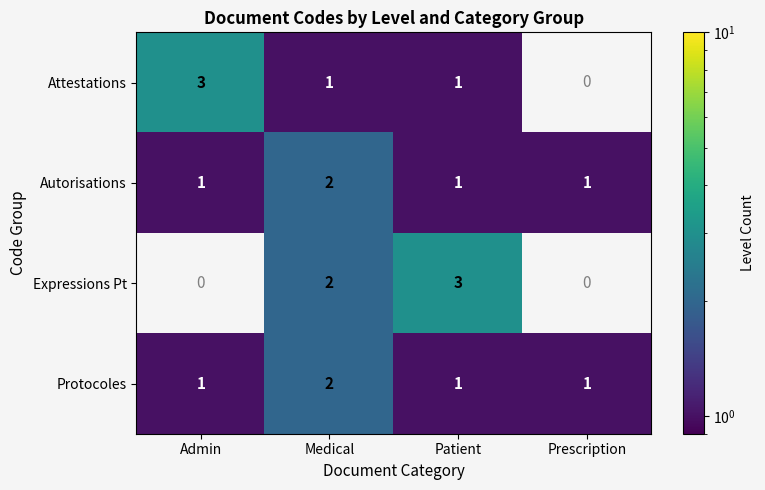

Is the value of Protocoles at Admin greater than the value of Expressions Pt at Medical?

No